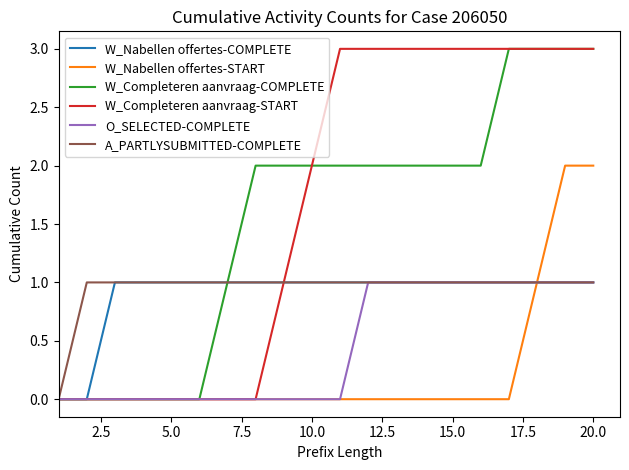

What is the highest value of the W_Completeren aanvraag-COMPLETE series?

3